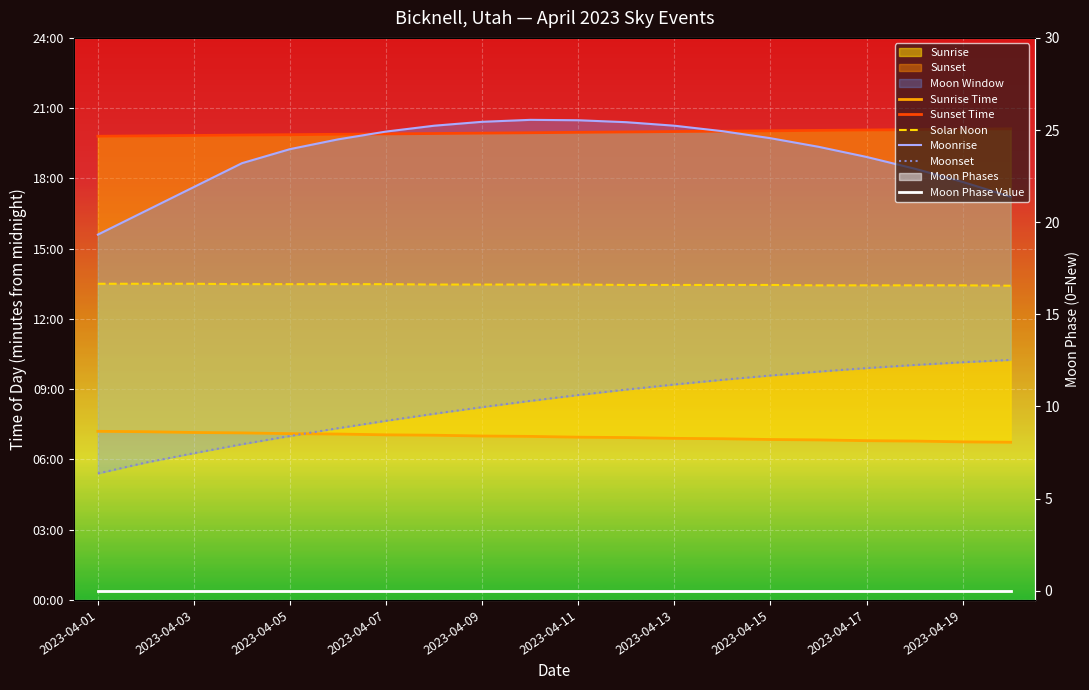

What position from the left is 2023-04-13?

13